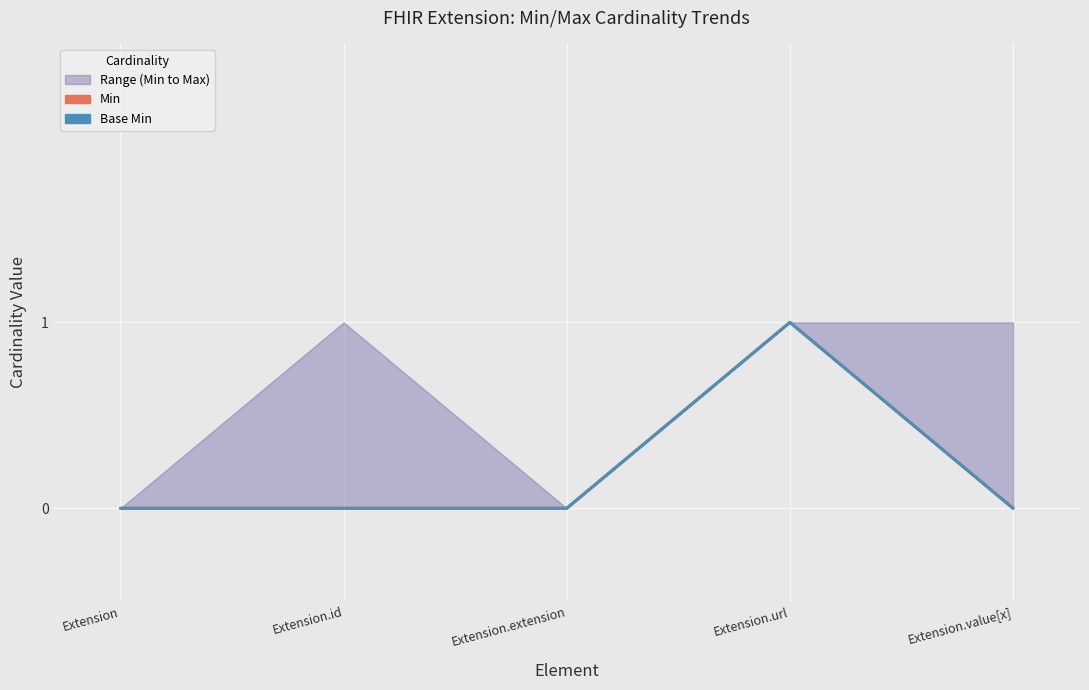

Rank the series at Extension from lowest to highest value.

Min, Base Min